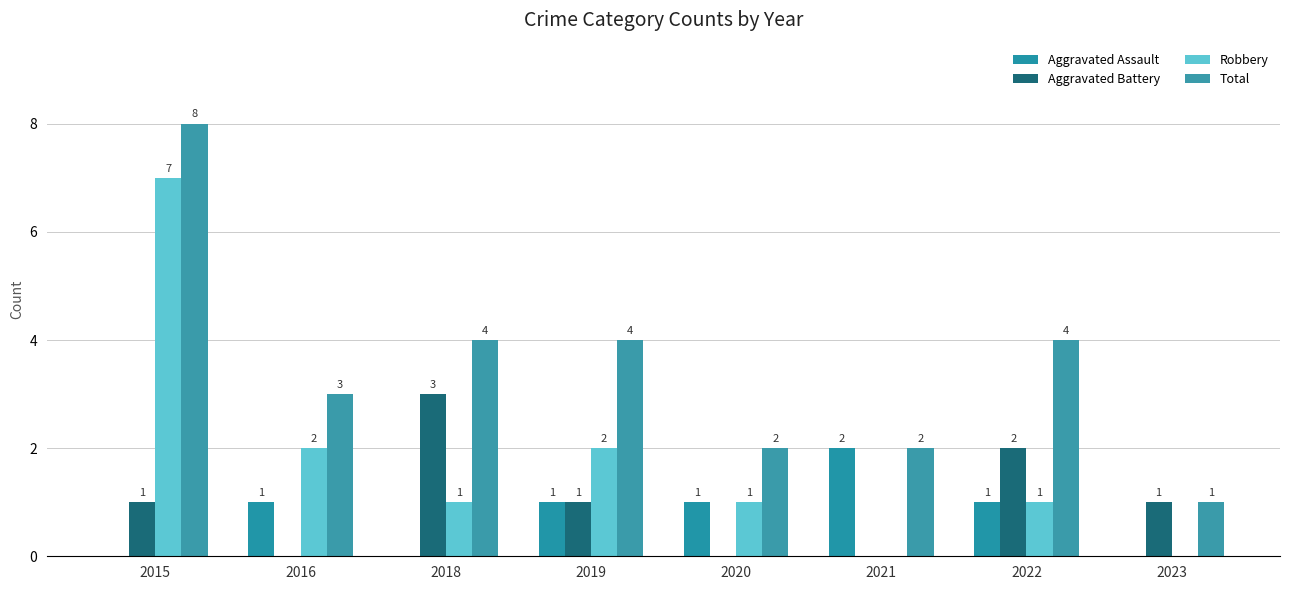

What is the difference between the maximum and second lowest values in the Total series?

6